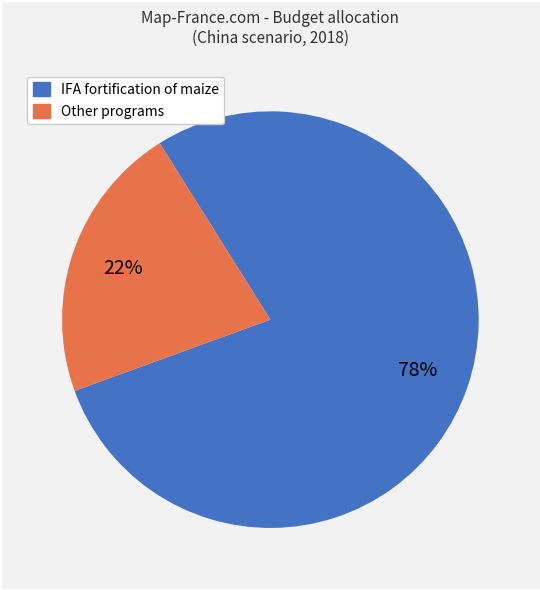

To the nearest percent, what is the average slice percentage?

50%